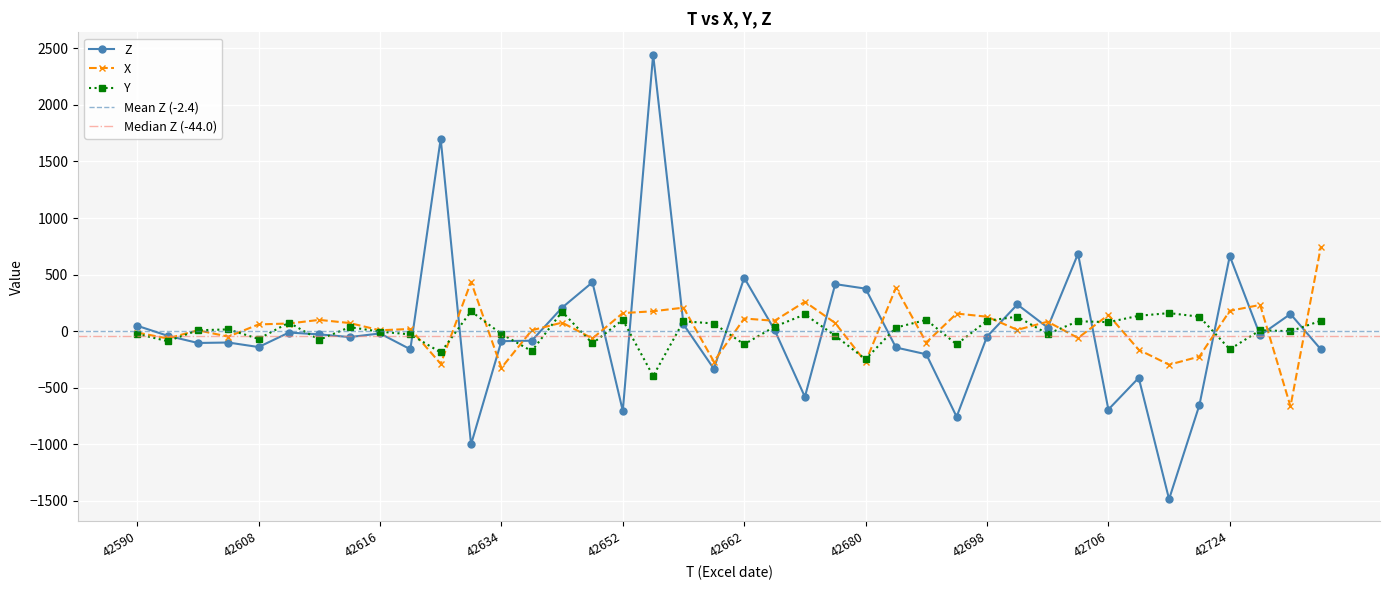

What is the sum of the X values at 42640 and 42618?

-44